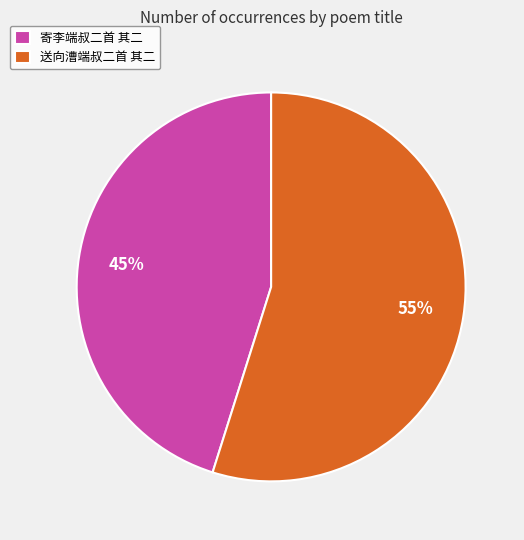

To the nearest percent, what is the average slice percentage?

50%